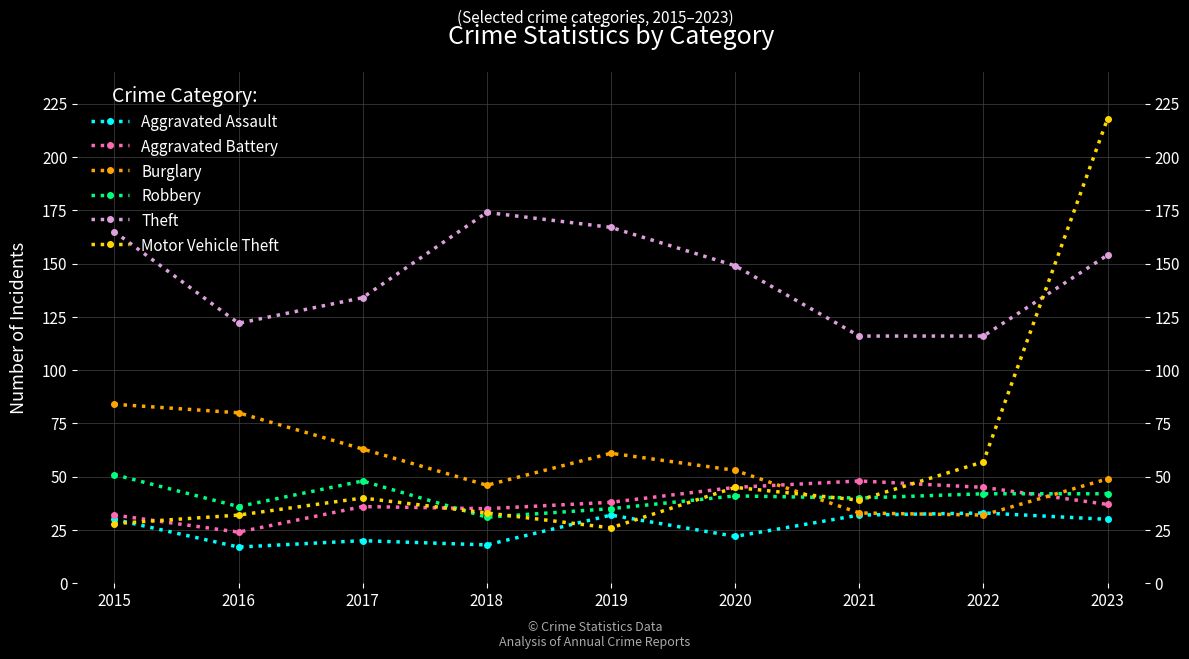

True or false: Theft has a value of 154 at 2023.

True